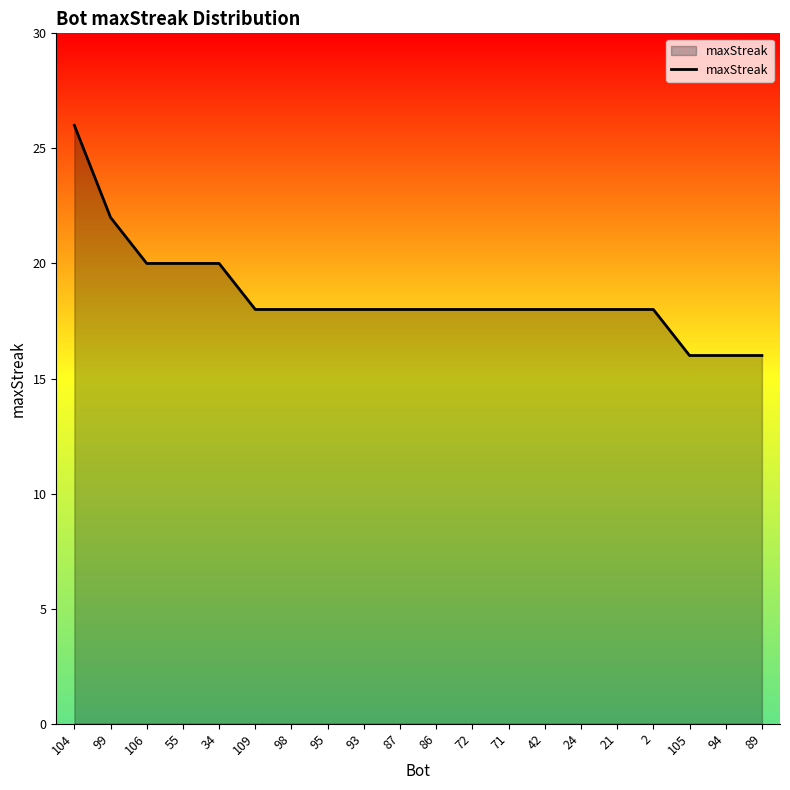

The value at 71 is 11. True or false?

False